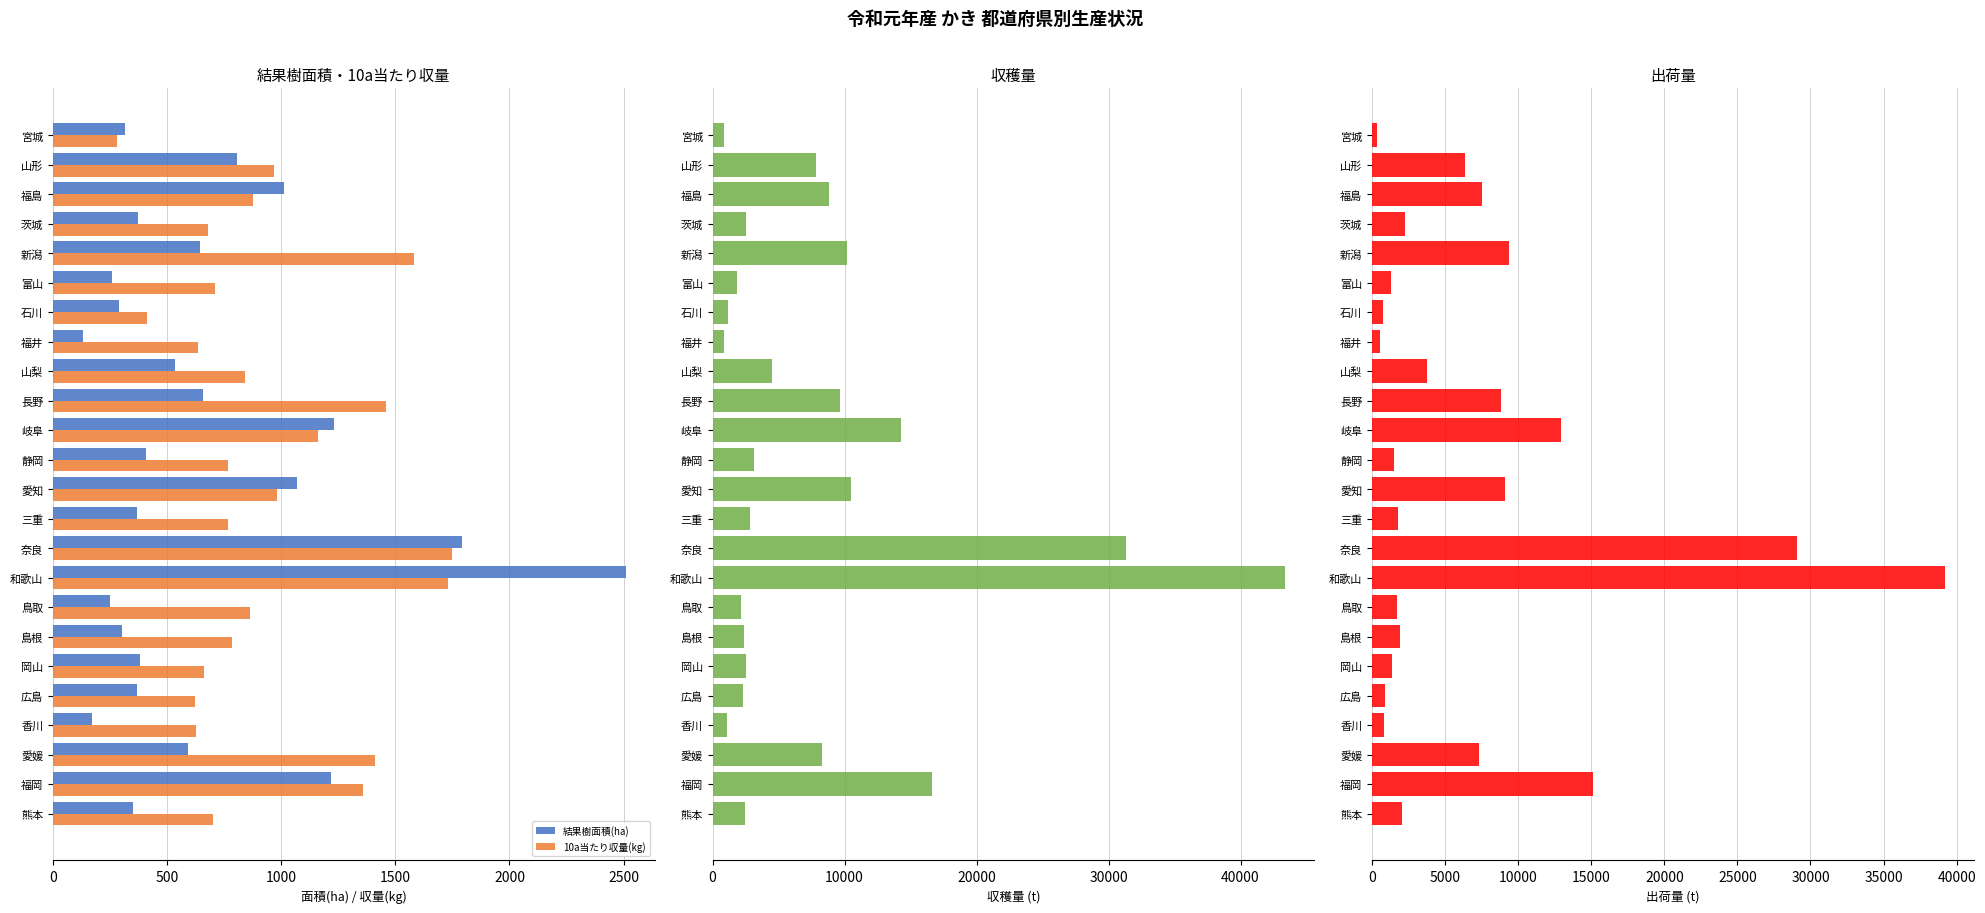

Are the bars horizontal?

Yes